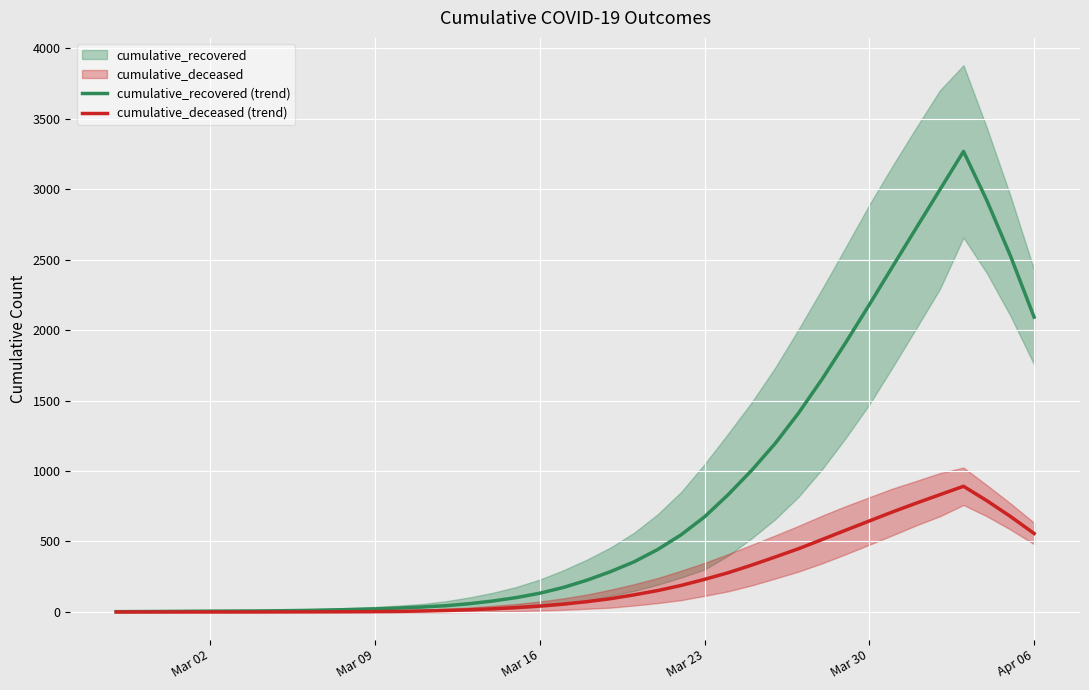

What is the maximum value for cumulative_deceased (trend)?

891.7